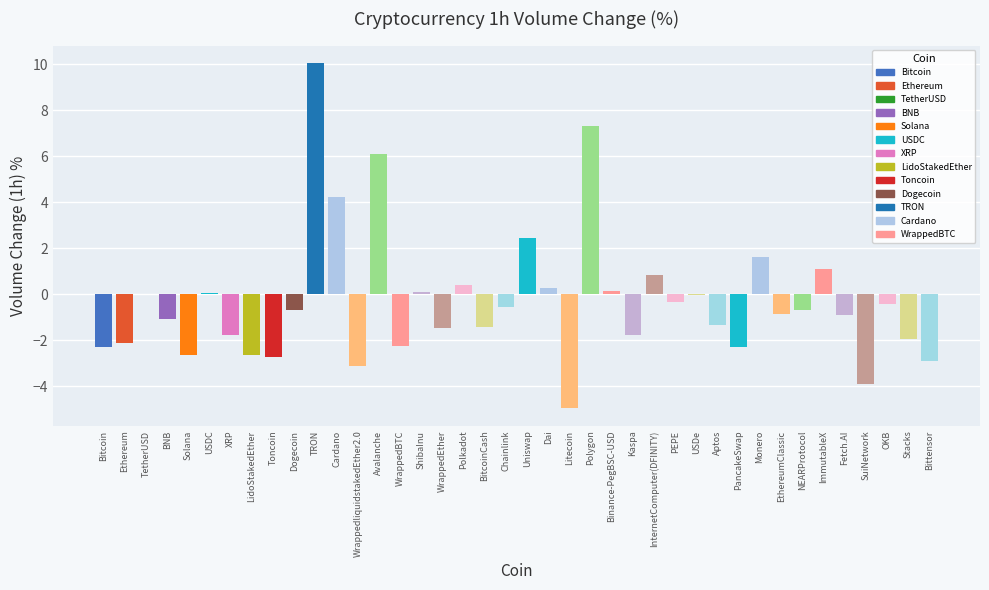

What is the approximate value at Uniswap?

2.5